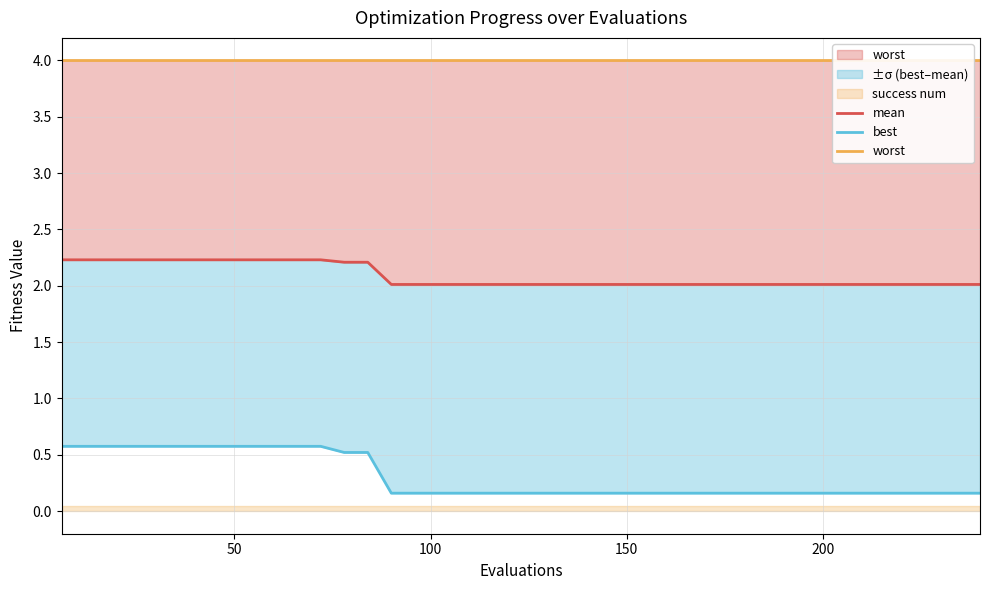

What is the average value of the worst series?

4.0